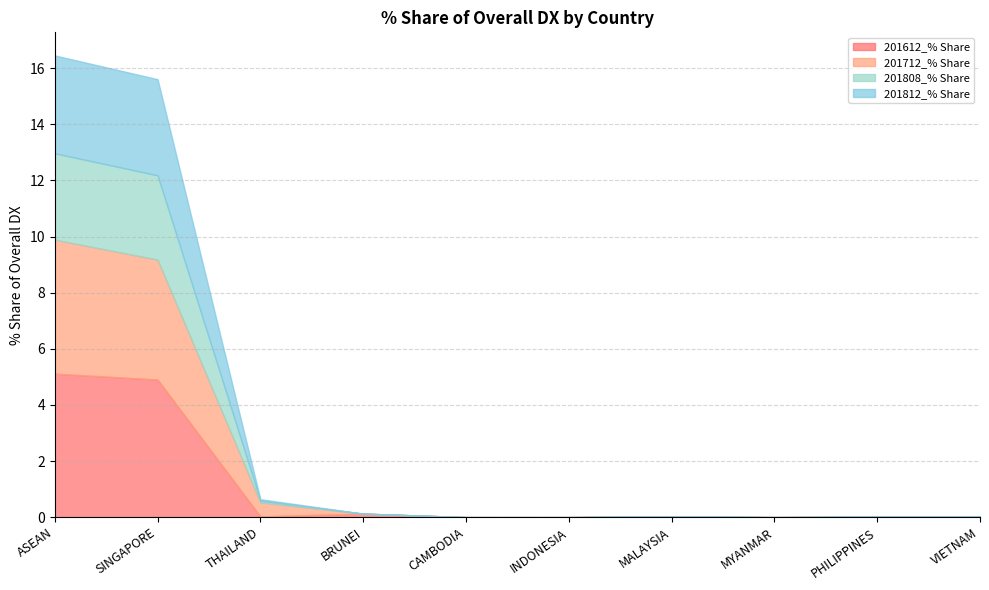

At how many categories does at least one series exceed 3?

2